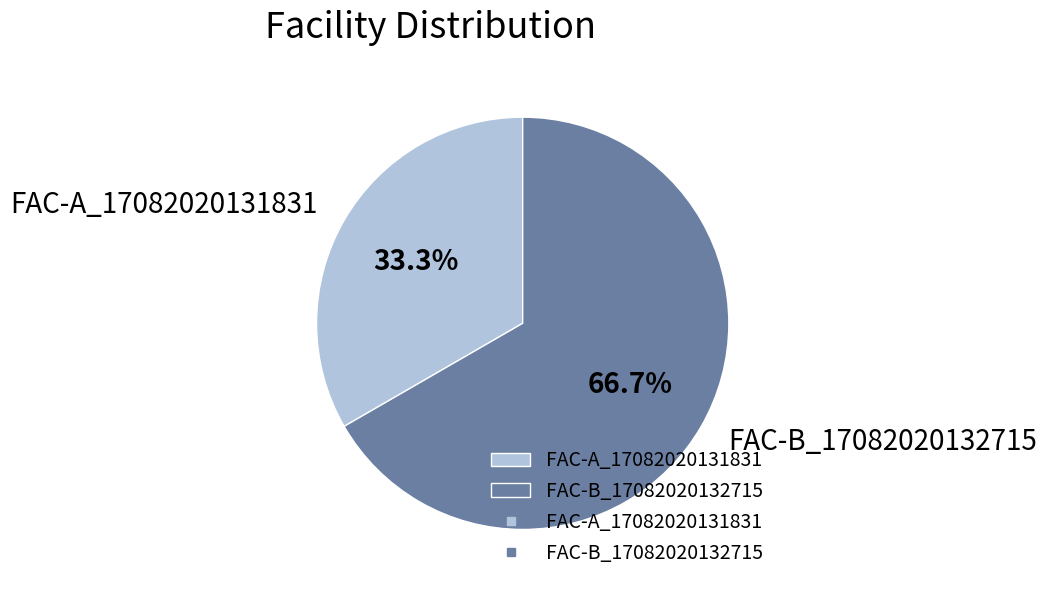

How many slices are in this pie chart?

2